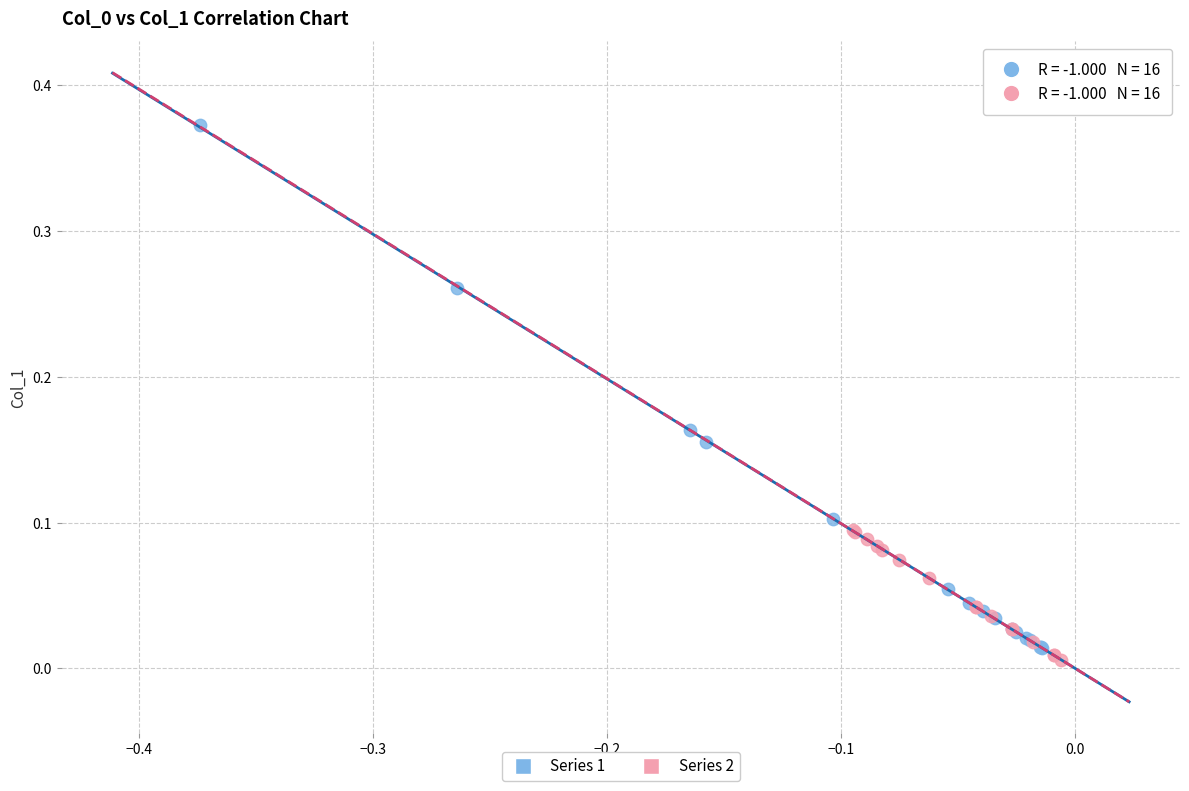

Which series has the largest Y range (max minus min)?

Series 1